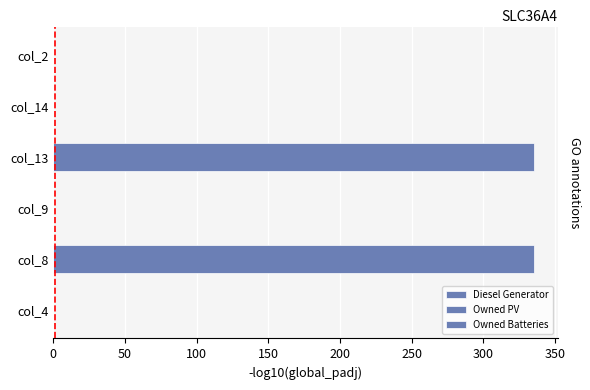

What is the greatest value displayed?

335